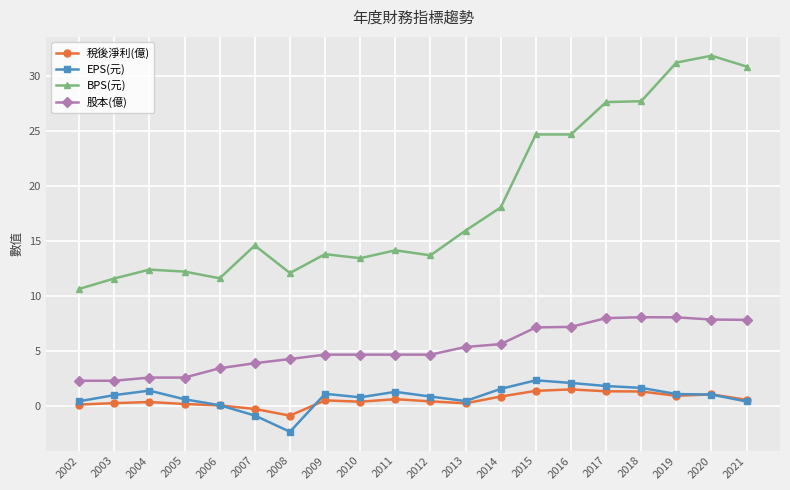

True or false: BPS(元) and 股本(億) intersect in this chart.

False